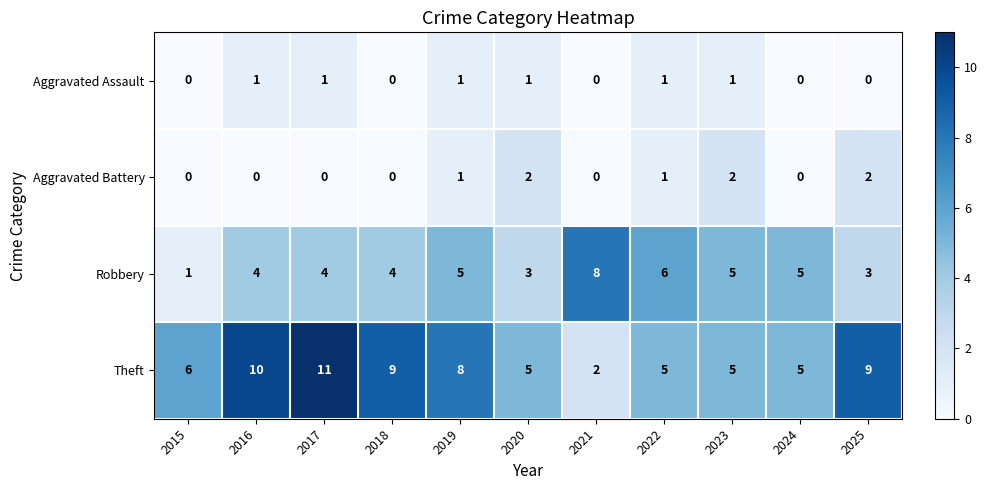

Which series has the widest spread of values?

Theft